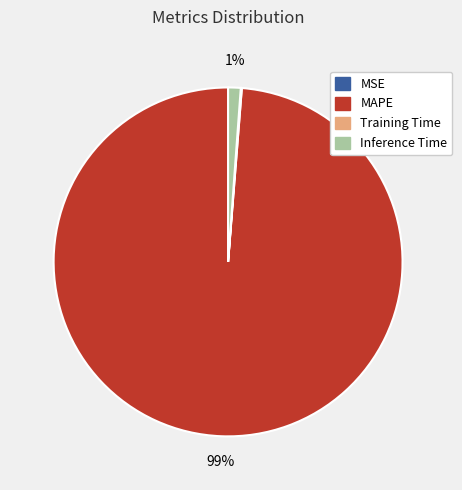

Which category has the biggest portion of the pie?

MAPE